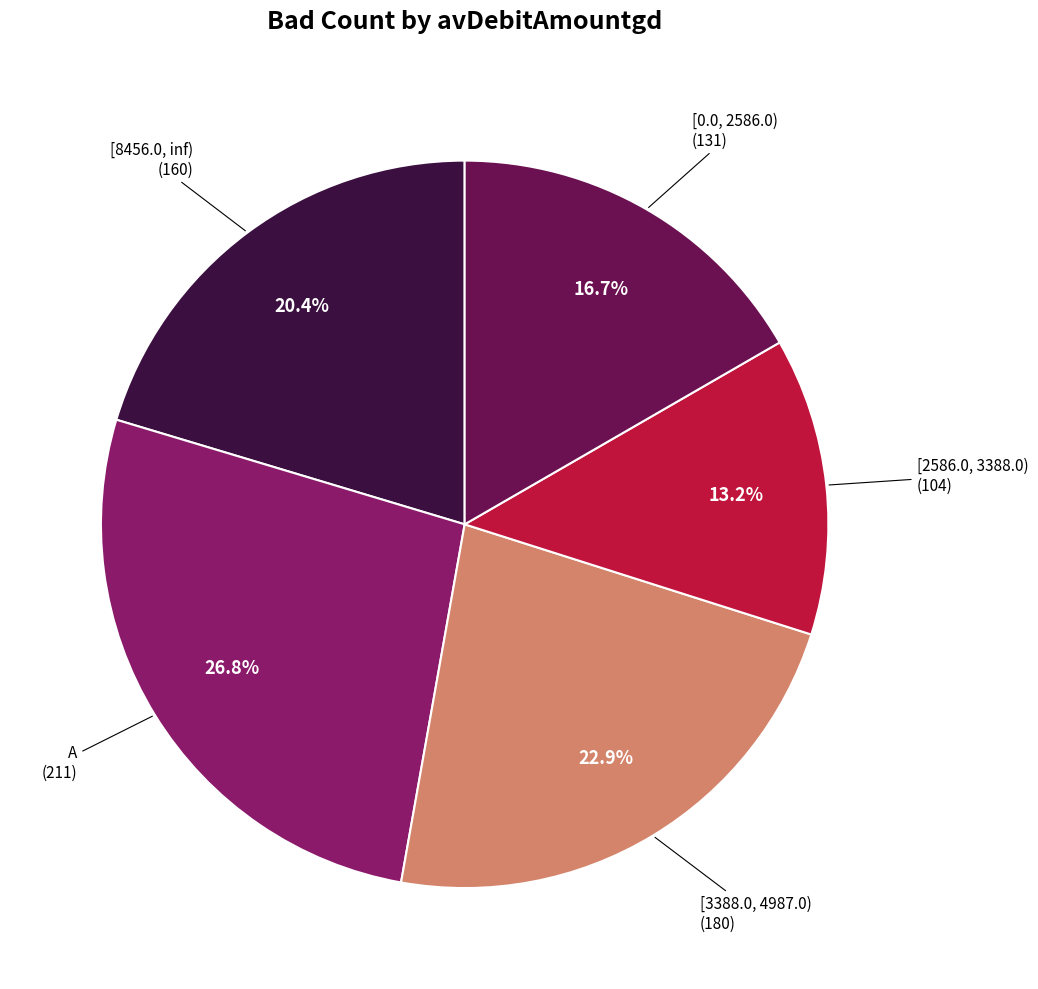

Which has a higher value, [0.0, 2586.0) or A?

A